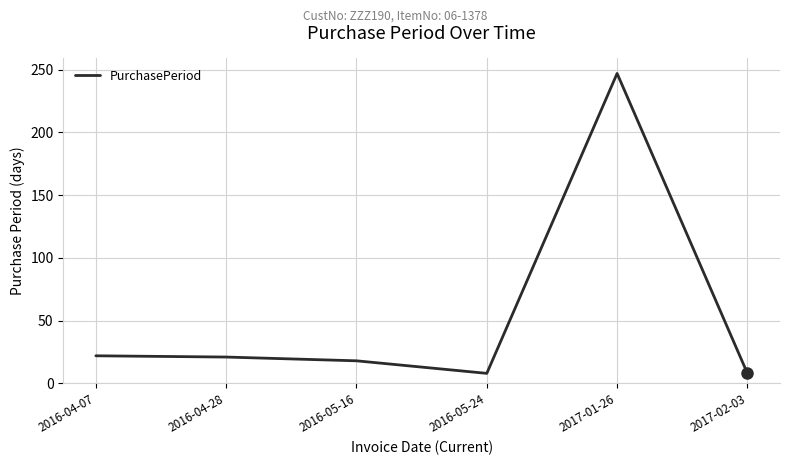

What is the sum of the values at 2016-04-28 and 2016-05-16?

39